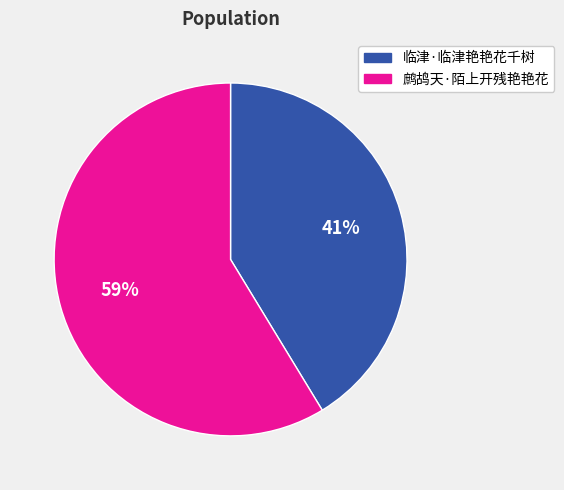

To the nearest percent, what portion does 临津·临津艳艳花千树 represent?

41%